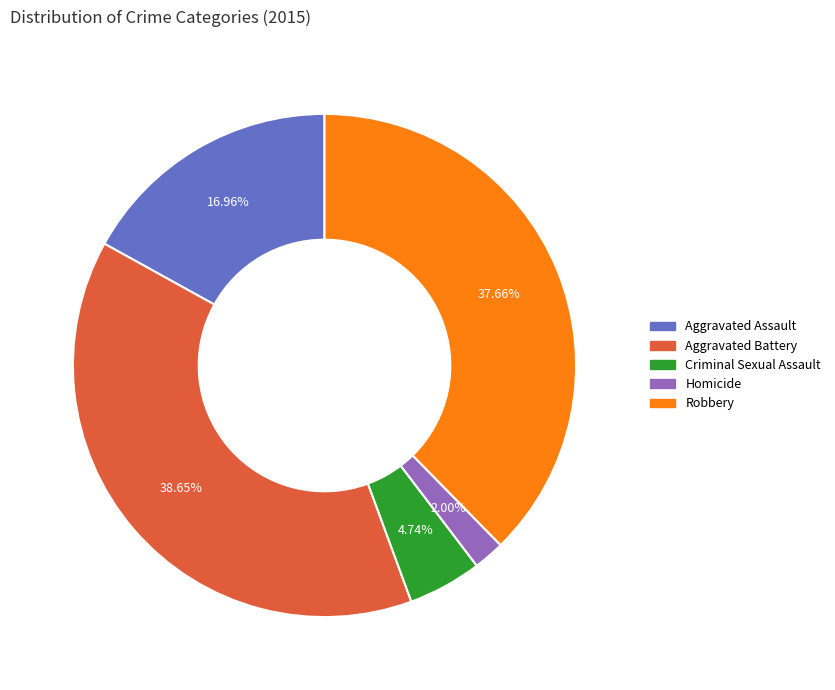

How many segments does this pie chart have?

5